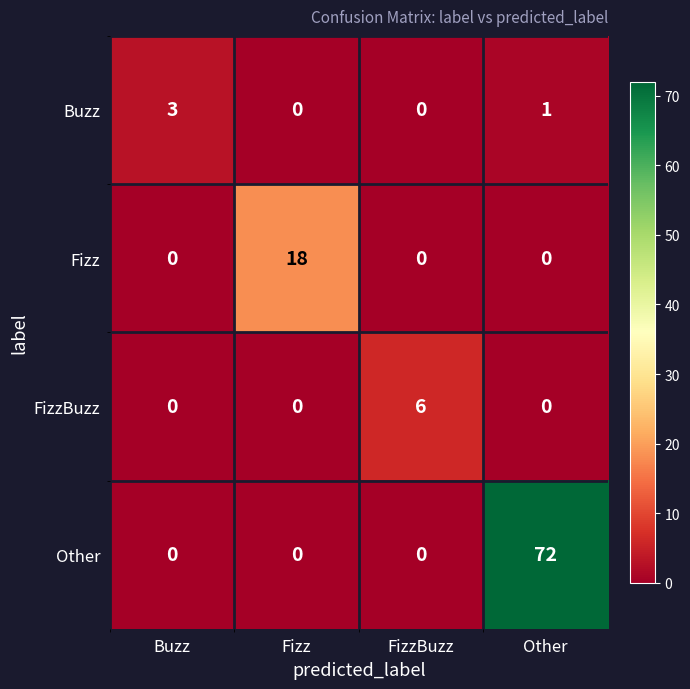

List the series in order of their peak value, highest first.

Other, Fizz, FizzBuzz, Buzz